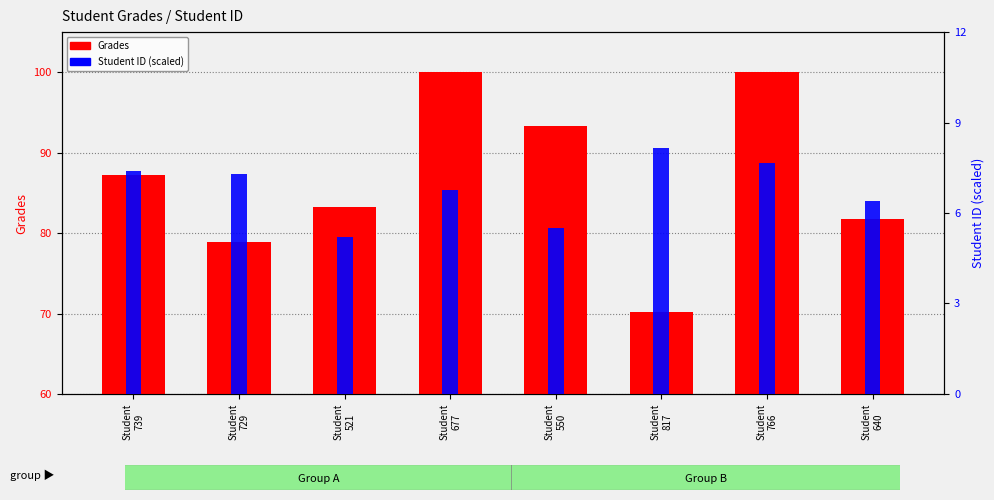

List the labels in order of Student ID (scaled) value, largest first.

Student
817, Student
766, Student
739, Student
729, Student
677, Student
640, Student
550, Student
521